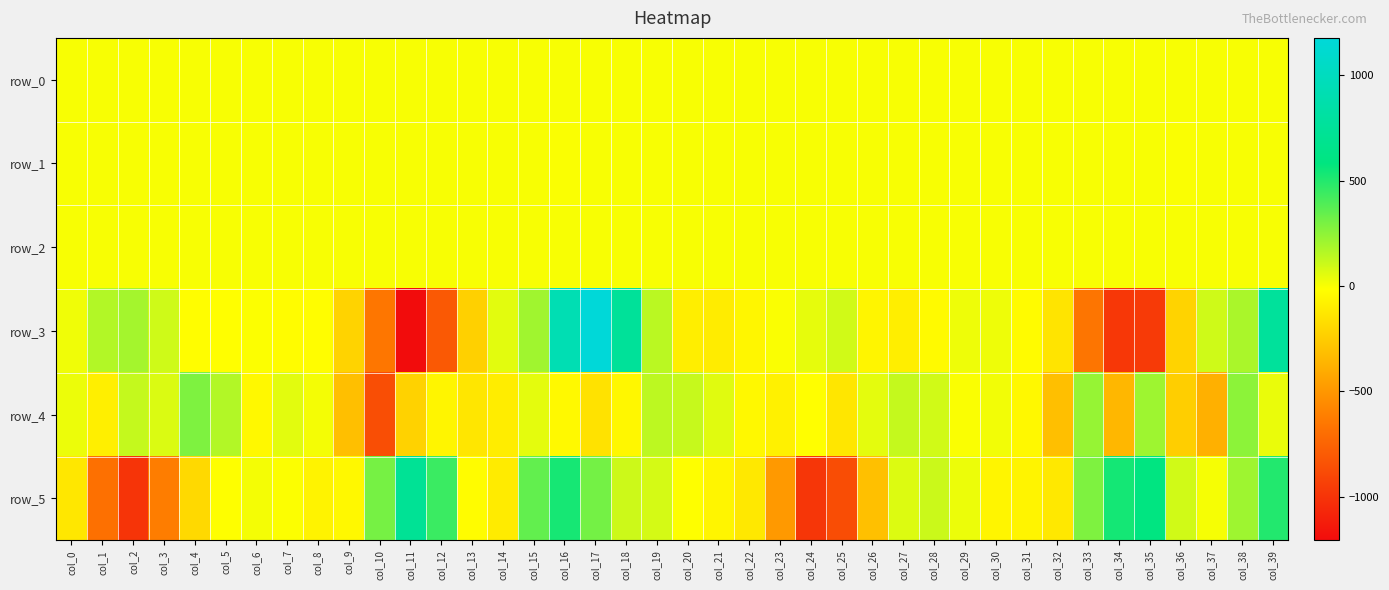

Rank the series by their maximum value, from lowest to highest.

row_1, row_0, row_2, row_4, row_5, row_3